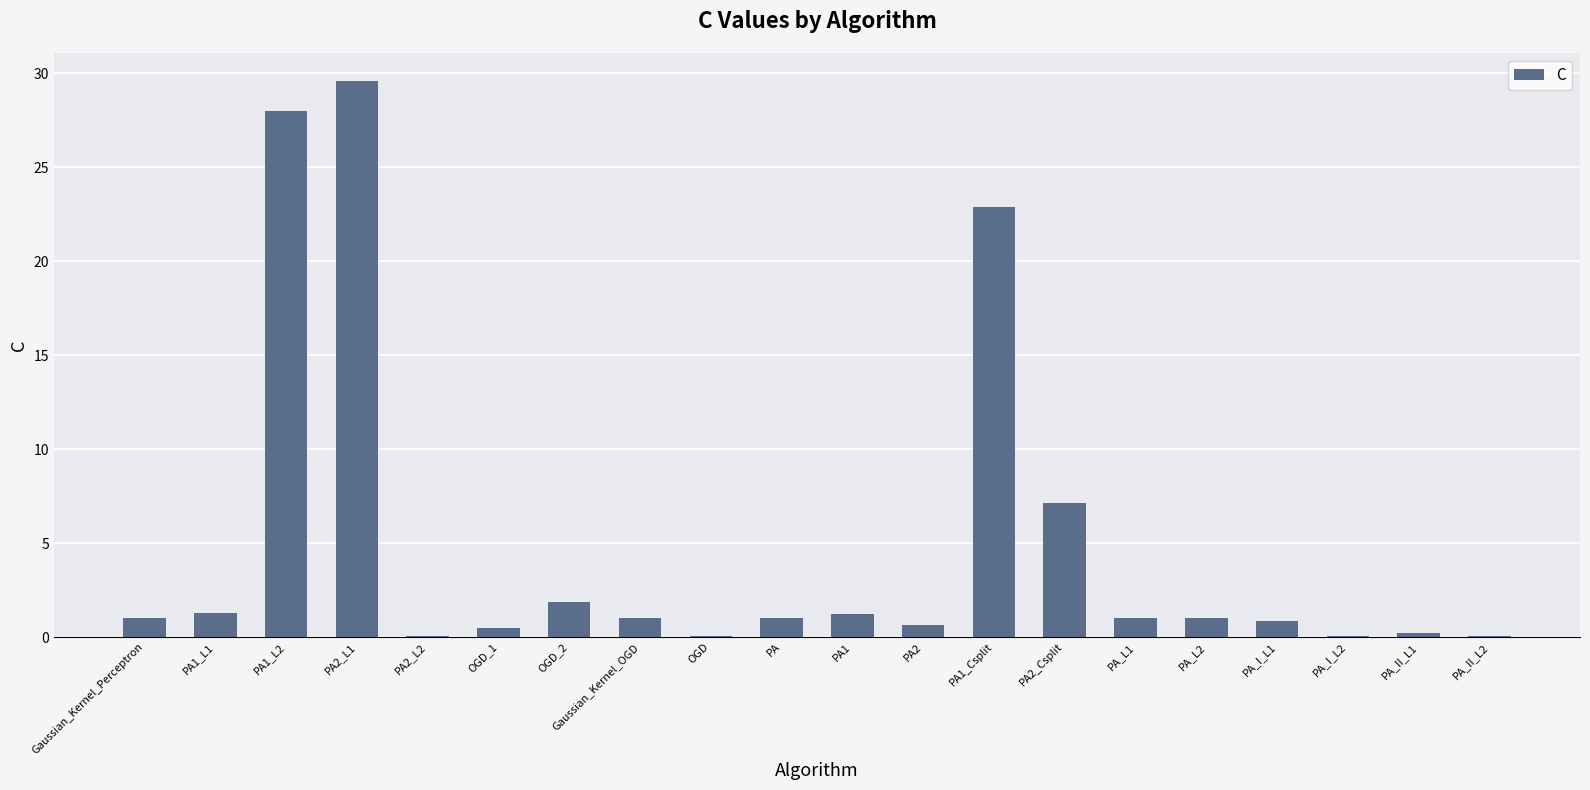

What is the difference between the values at Gaussian_Kernel_Perceptron and OGD?

0.9